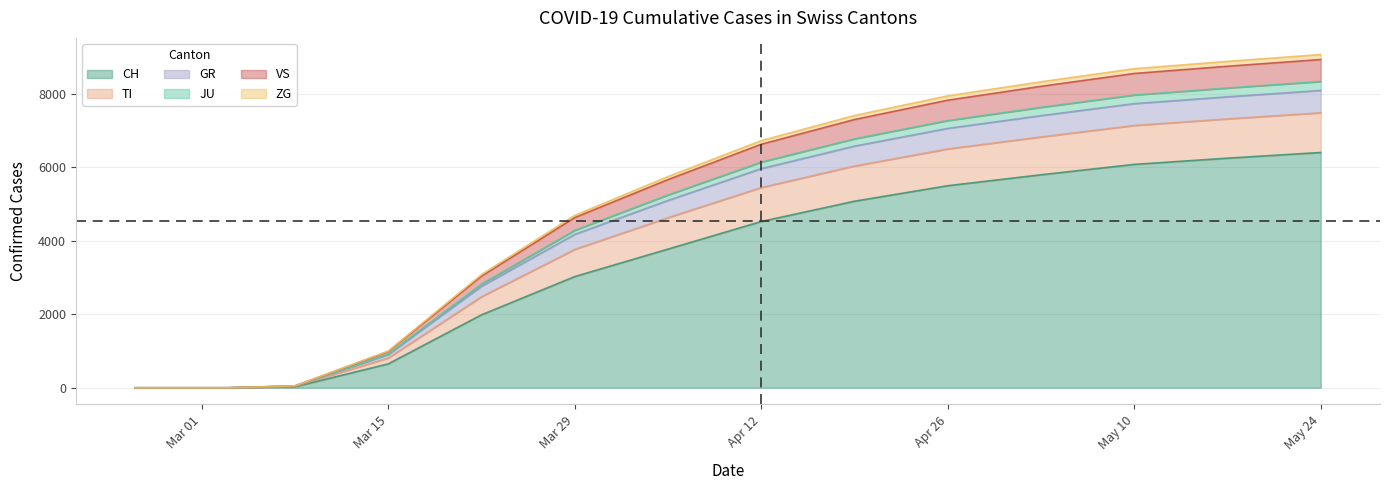

True or false: JU and CH cross at least once.

False